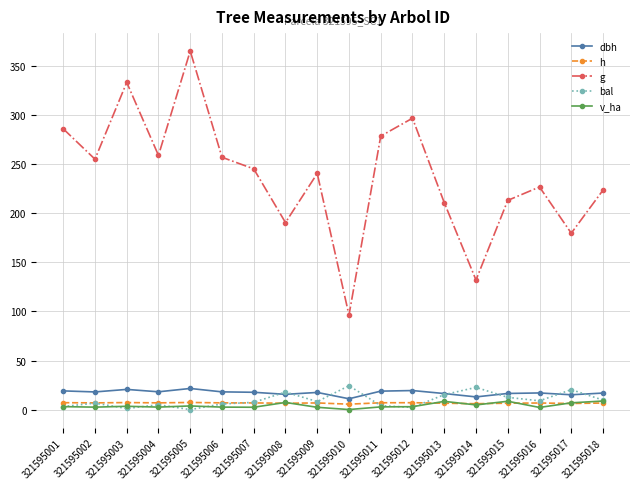

True or false: v_ha and g intersect in this chart.

False